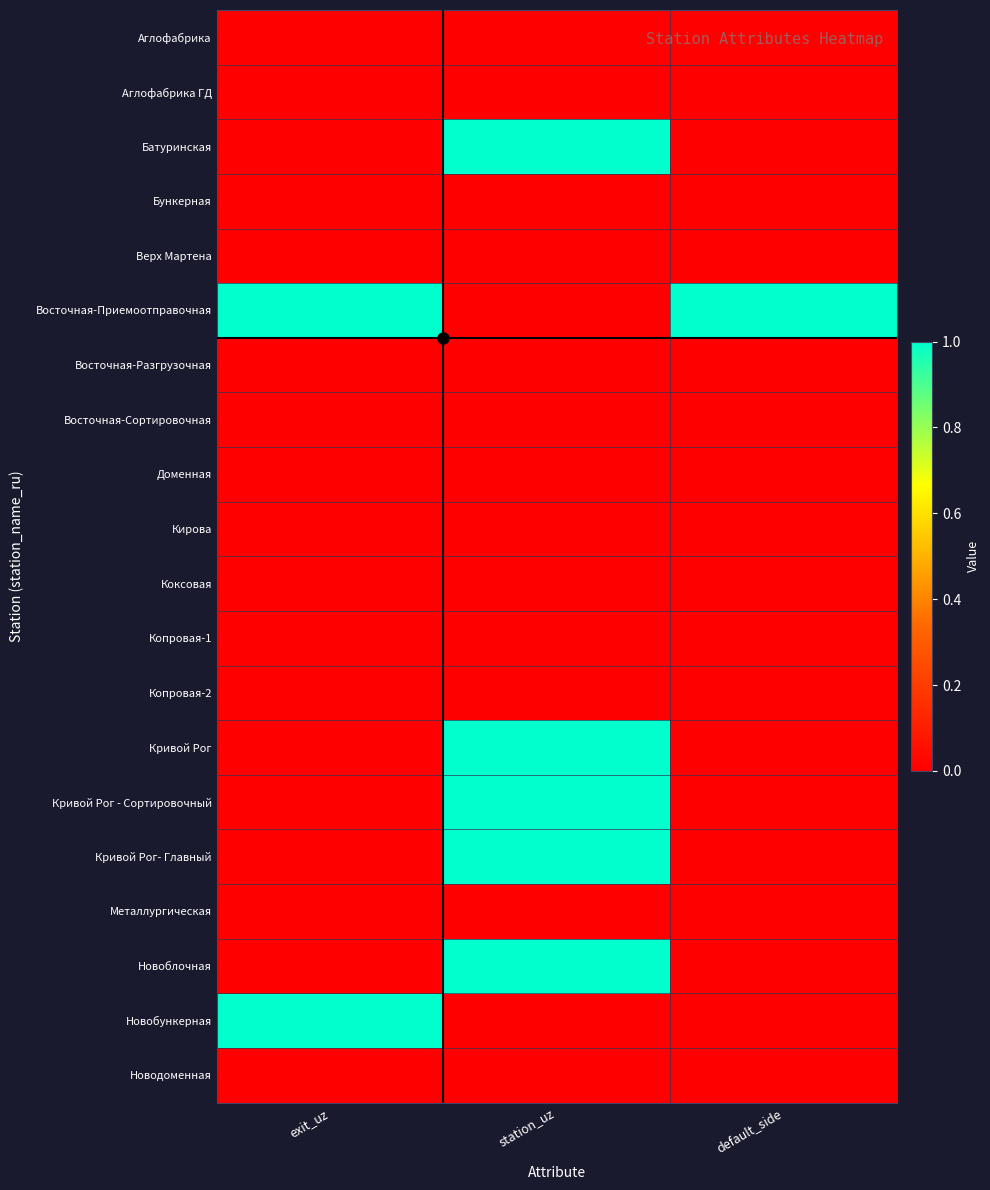

At station_uz, list the series in order from largest to smallest.

Батуринская, Кривой Рог, Кривой Рог - Сортировочный, Кривой Рог- Главный, Новоблочная, Аглофабрика, Аглофабрика ГД, Бункерная, Верх Мартена, Восточная-Приемоотправочная, Восточная-Разгрузочная, Восточная-Сортировочная, Доменная, Кирова, Коксовая, Копровая-1, Копровая-2, Металлургическая, Новобункерная, Новодоменная